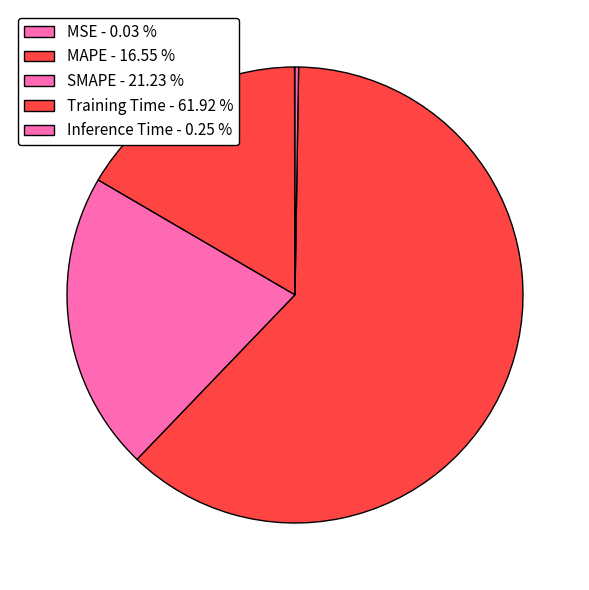

Does any single category account for the majority?

Yes